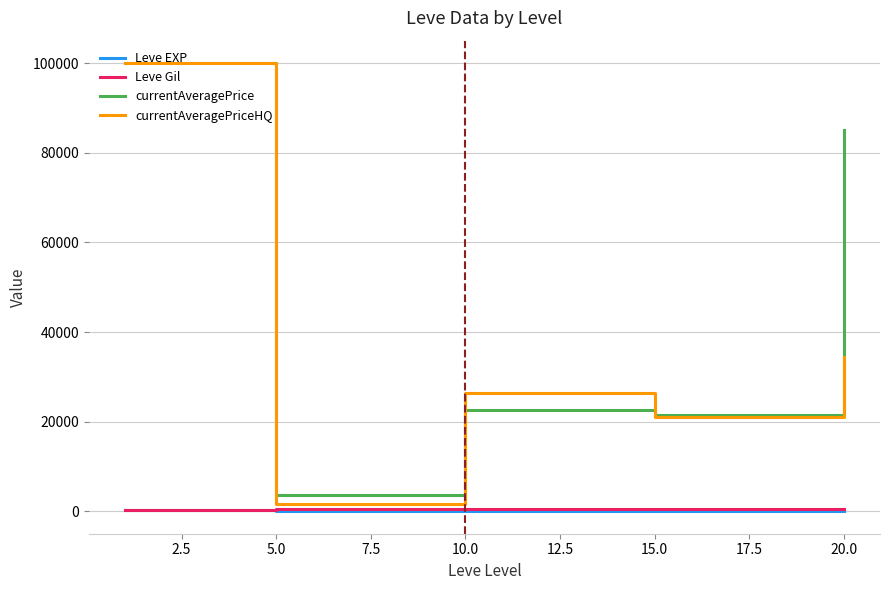

True or false: currentAveragePrice has more than 1 points higher than both neighbors.

False